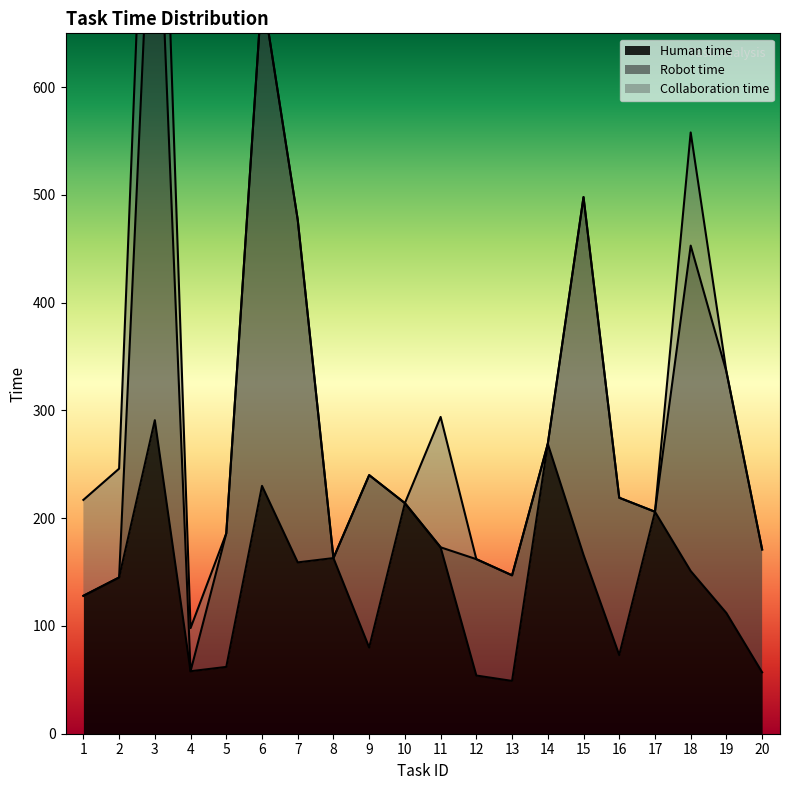

True or false: Human time has a value of 166 at 15.

True